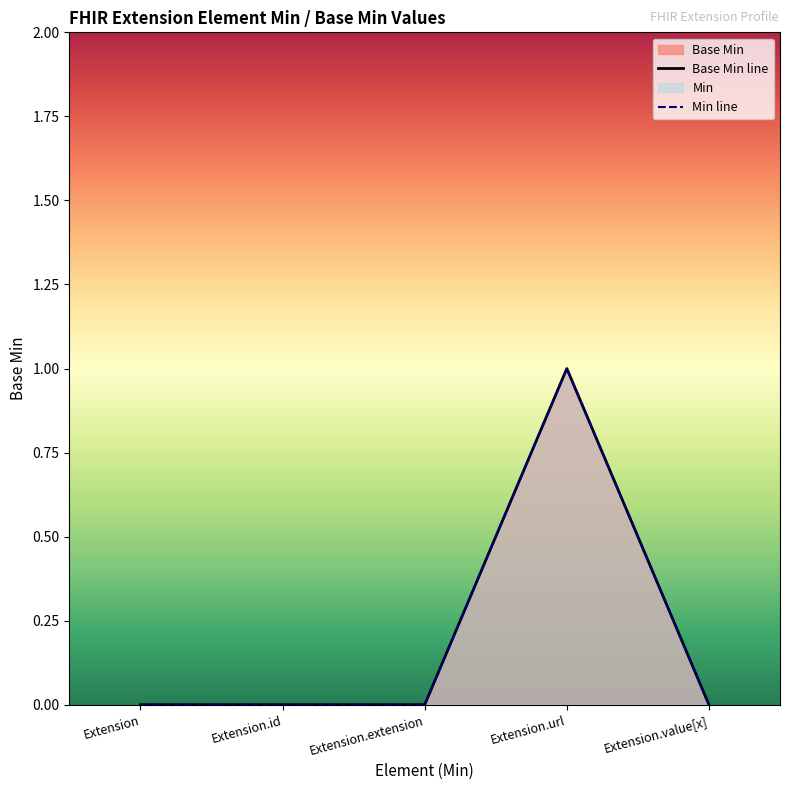

True or false: the data shows 1 at Extension.url.

True